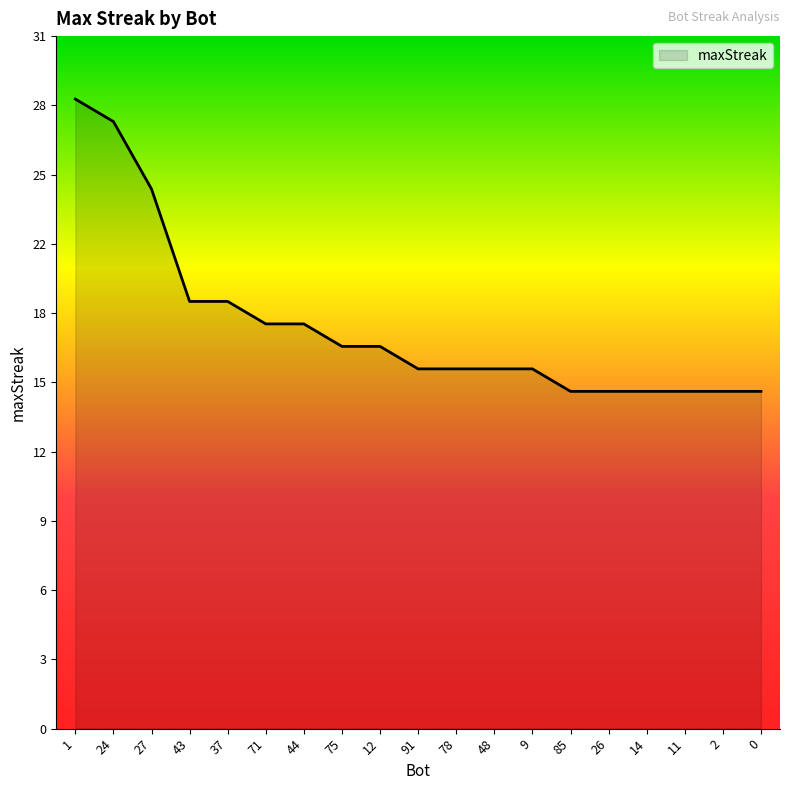

The value at 44 is 18. True or false?

True